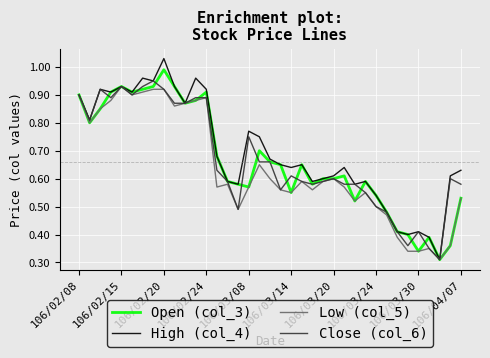

Which series has the widest spread of values?

High (col_4)